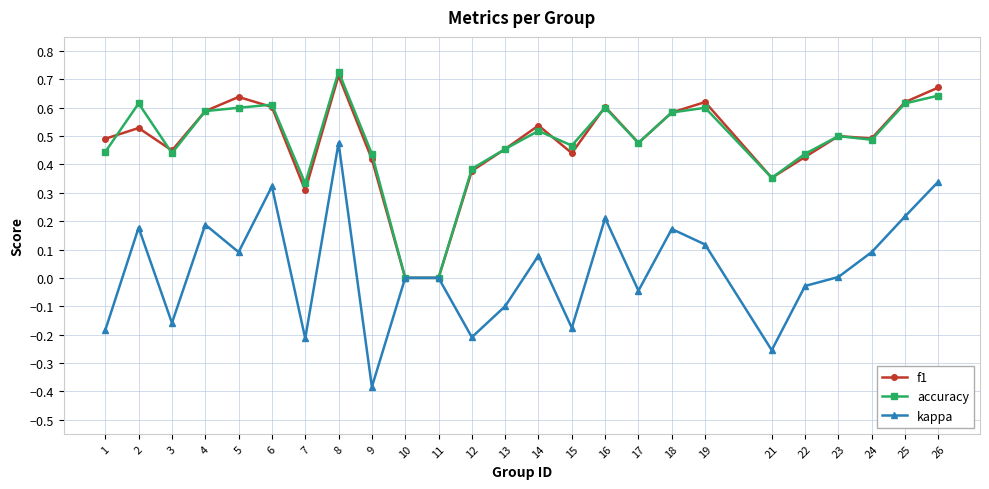

How many data points does each series have?

25